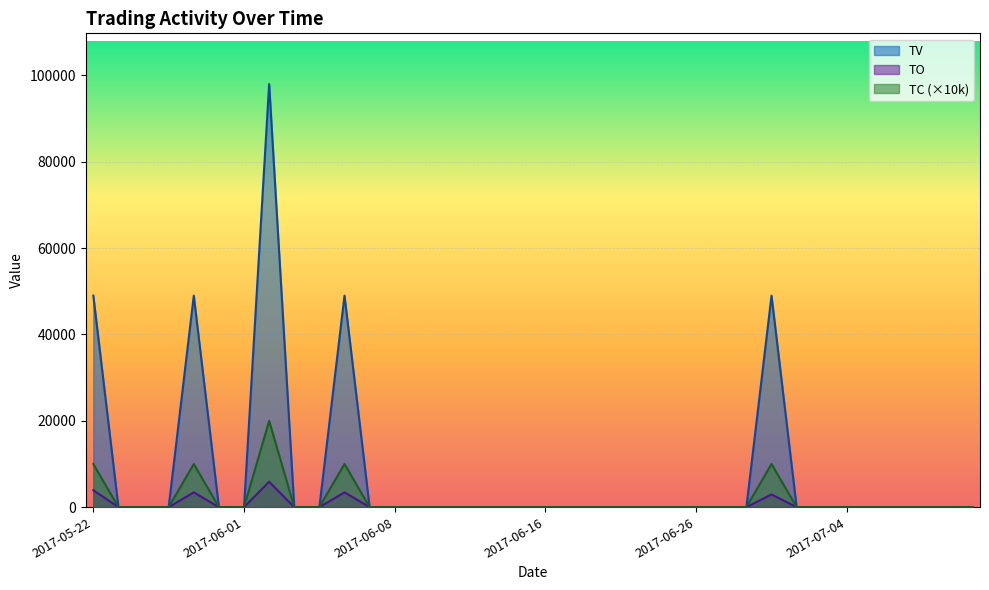

Which series has the largest total across all categories?

TV